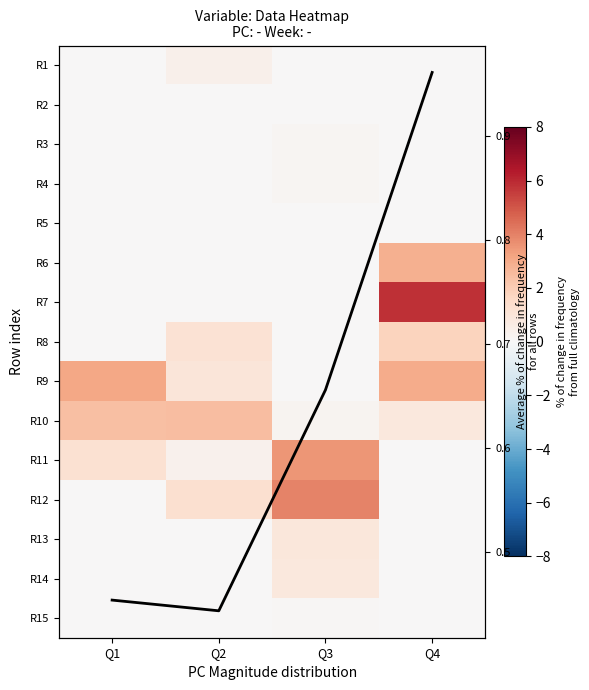

At which category is the sum across all series the highest?

Q4